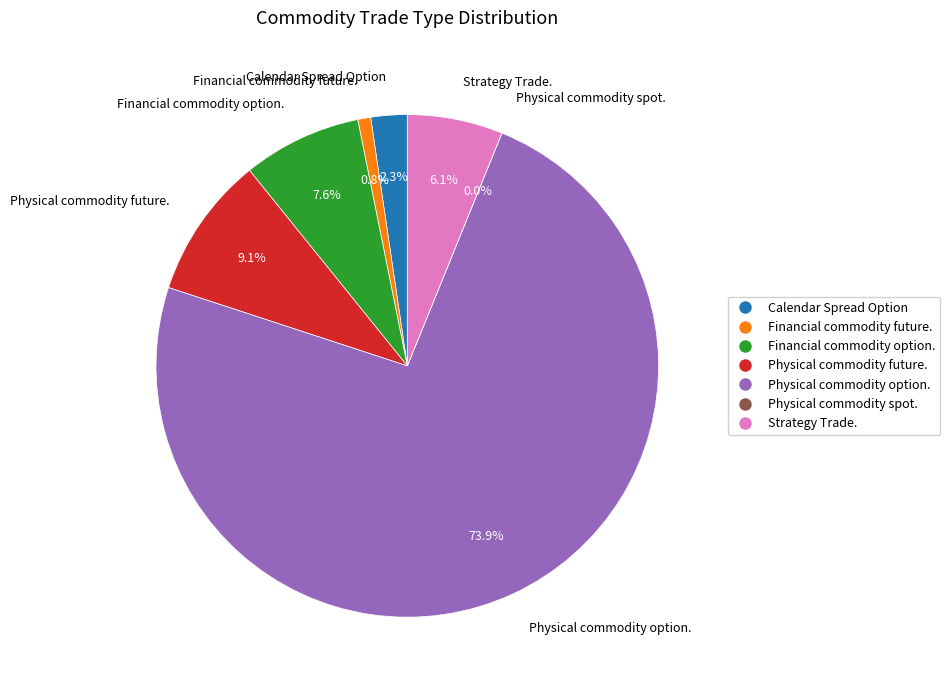

What portion of the pie excludes Calendar Spread Option?

97.7%